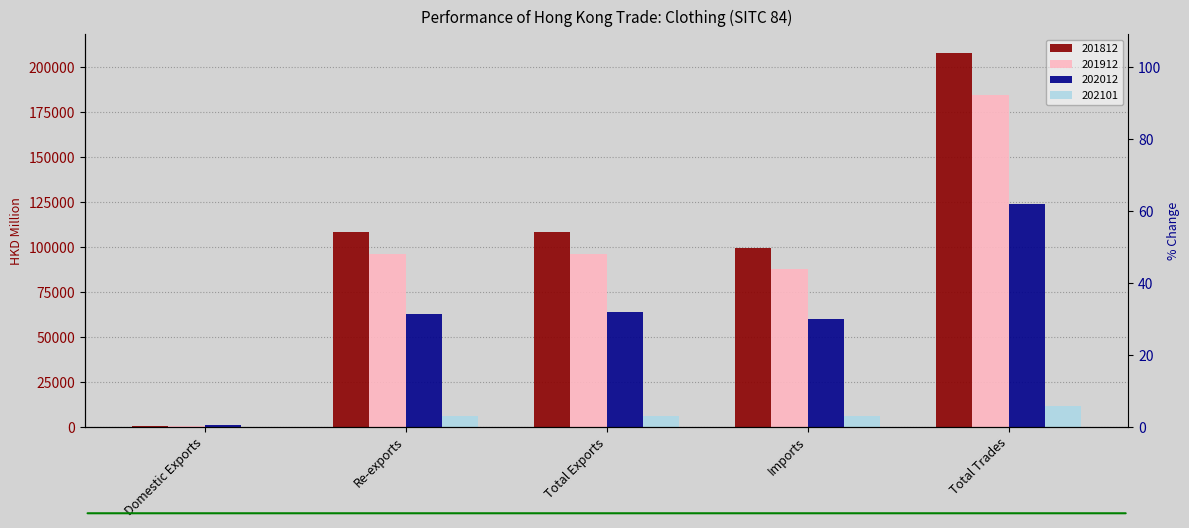

What is the sum of the 201912 values at Domestic Exports and Total Trades?

184388.4